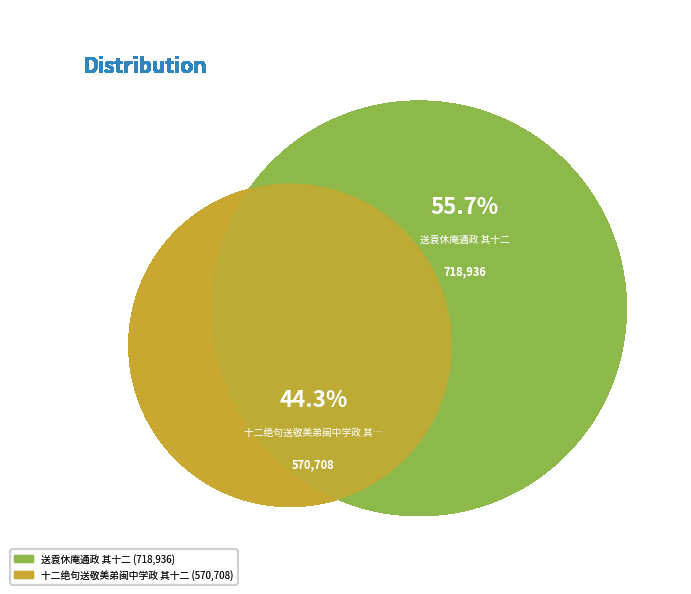

How many slices are in this pie chart?

2